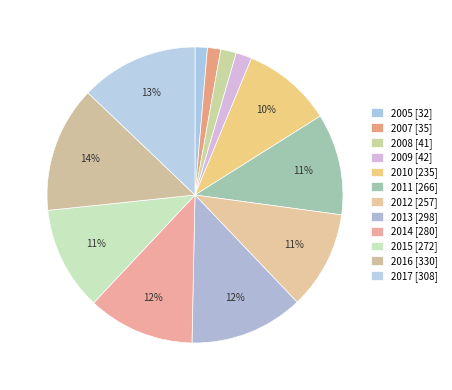

Count the number of slices in the pie.

12